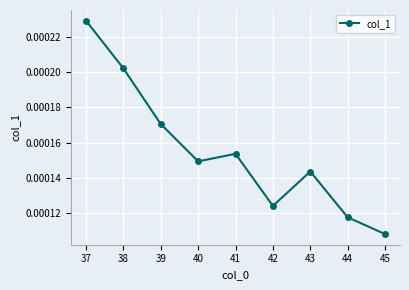

At which category does the chart reach its minimum across all series?

45